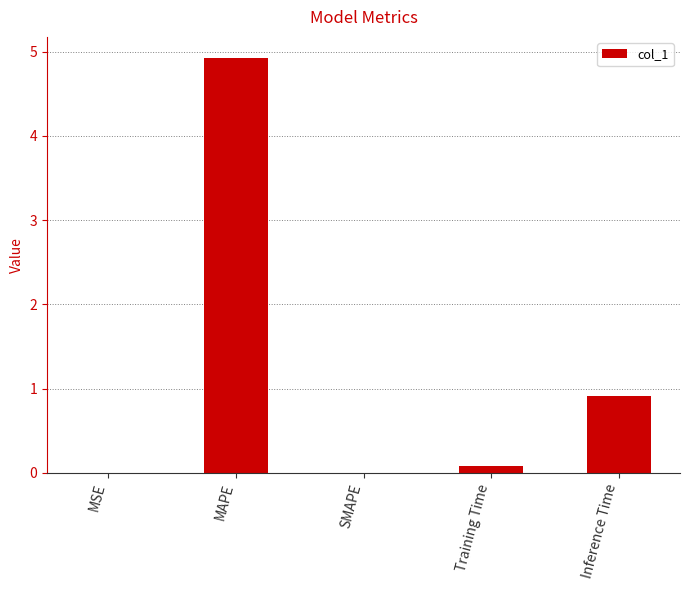

True or false: the data shows 0.0 at SMAPE.

True